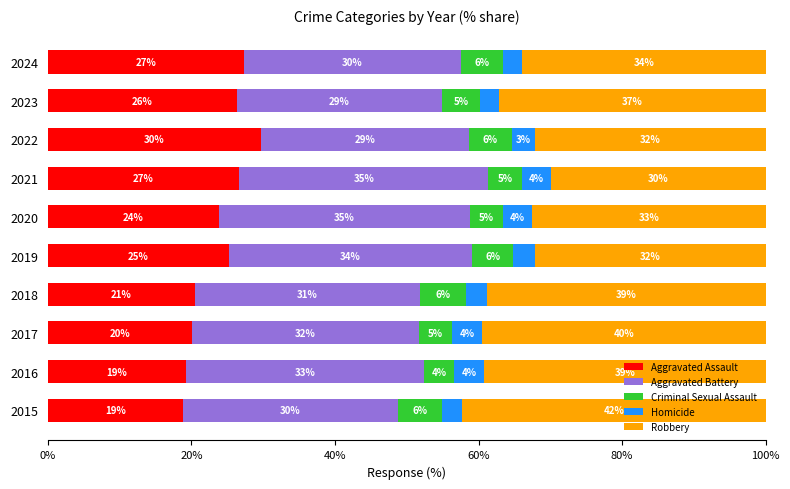

Which category has the lowest value in the Aggravated Assault series?

2015